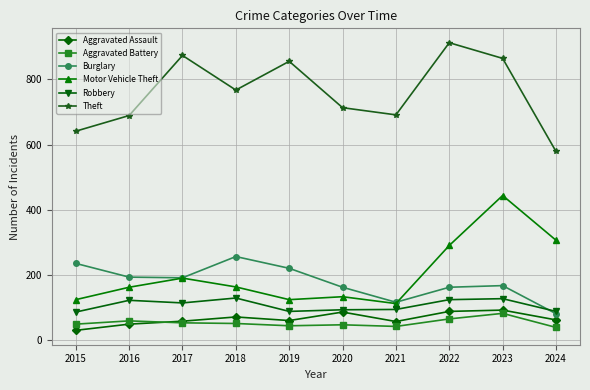

Count the number of data series in this chart.

6